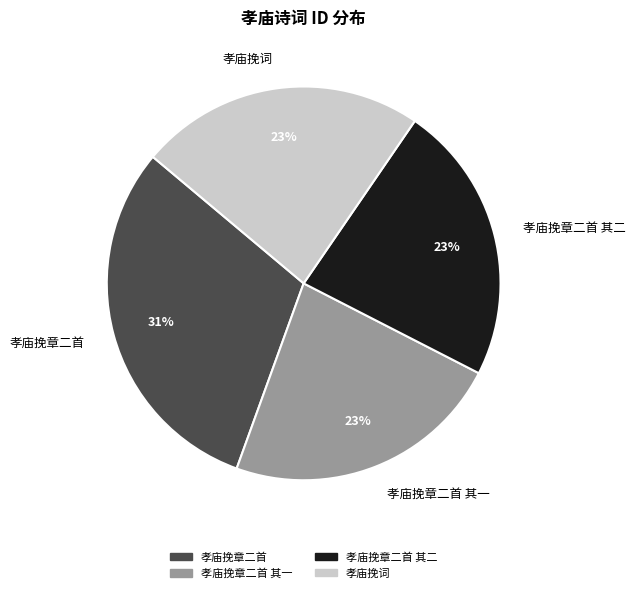

To the nearest percent, what is the average slice percentage?

25%